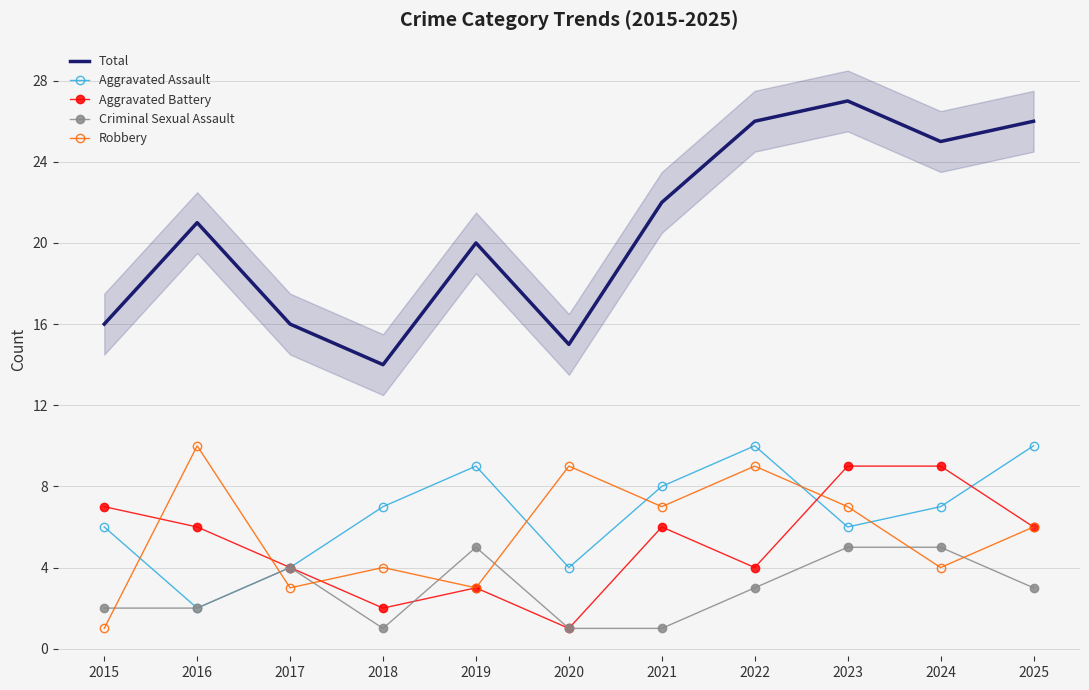

At which label does Criminal Sexual Assault first exceed 3?

2017